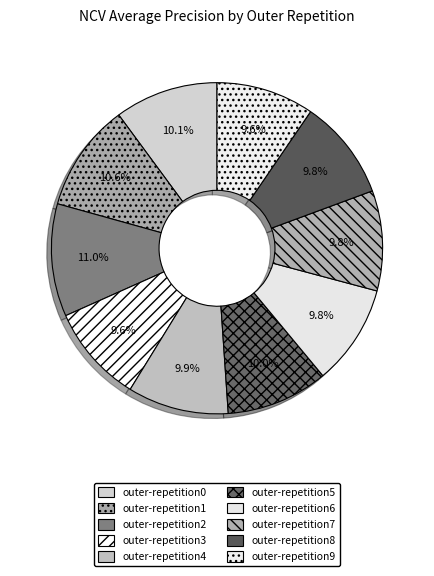

To the nearest percent, what portion does outer-repetition1 represent?

11%